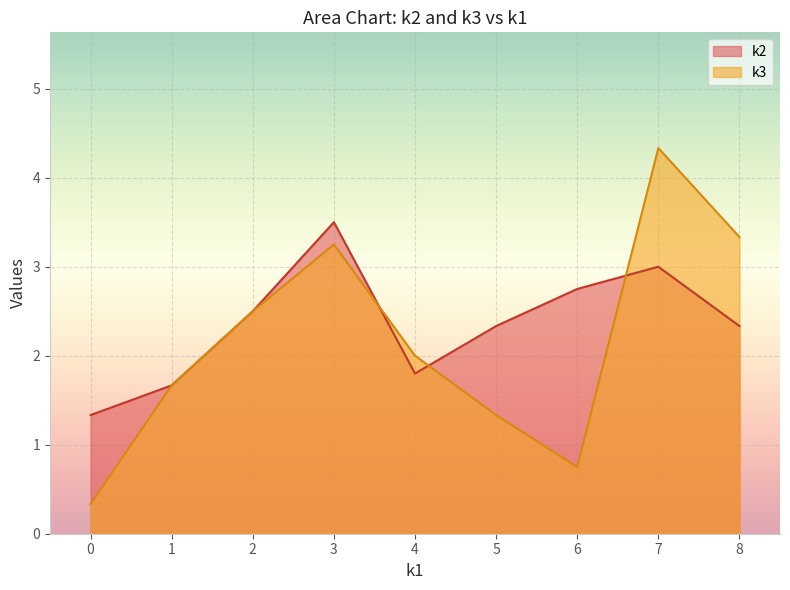

List the series in order of their peak value, lowest first.

k2, k3